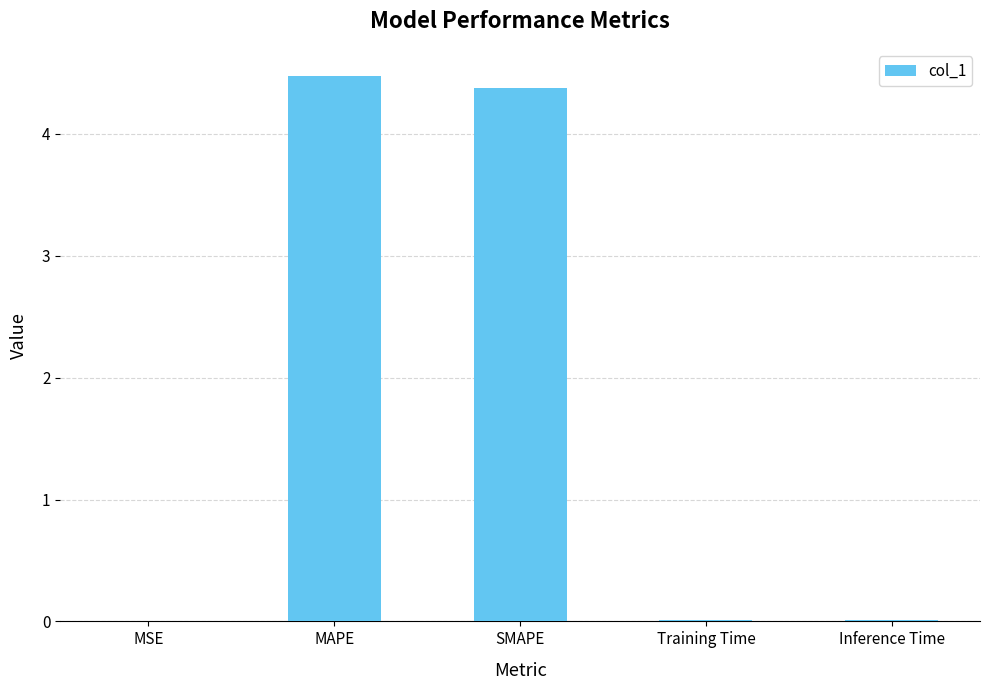

True or false: the data shows 0.0 at MSE.

True